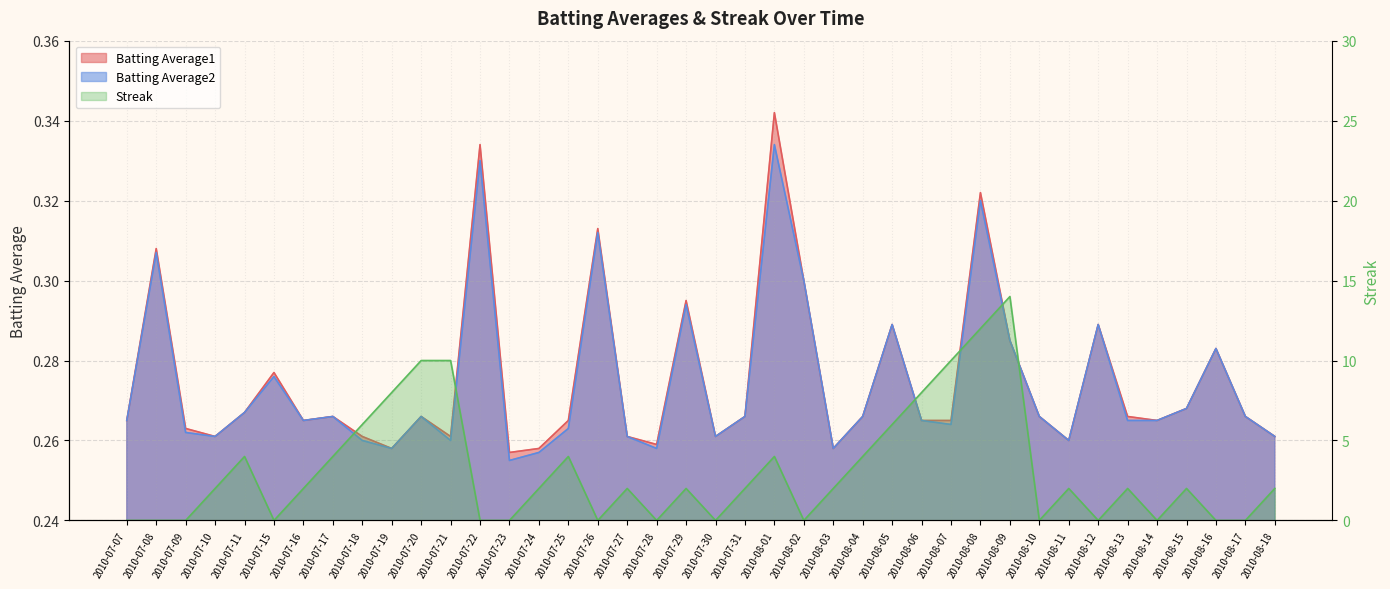

What is the label of the 22nd point from the left?

2010-07-31